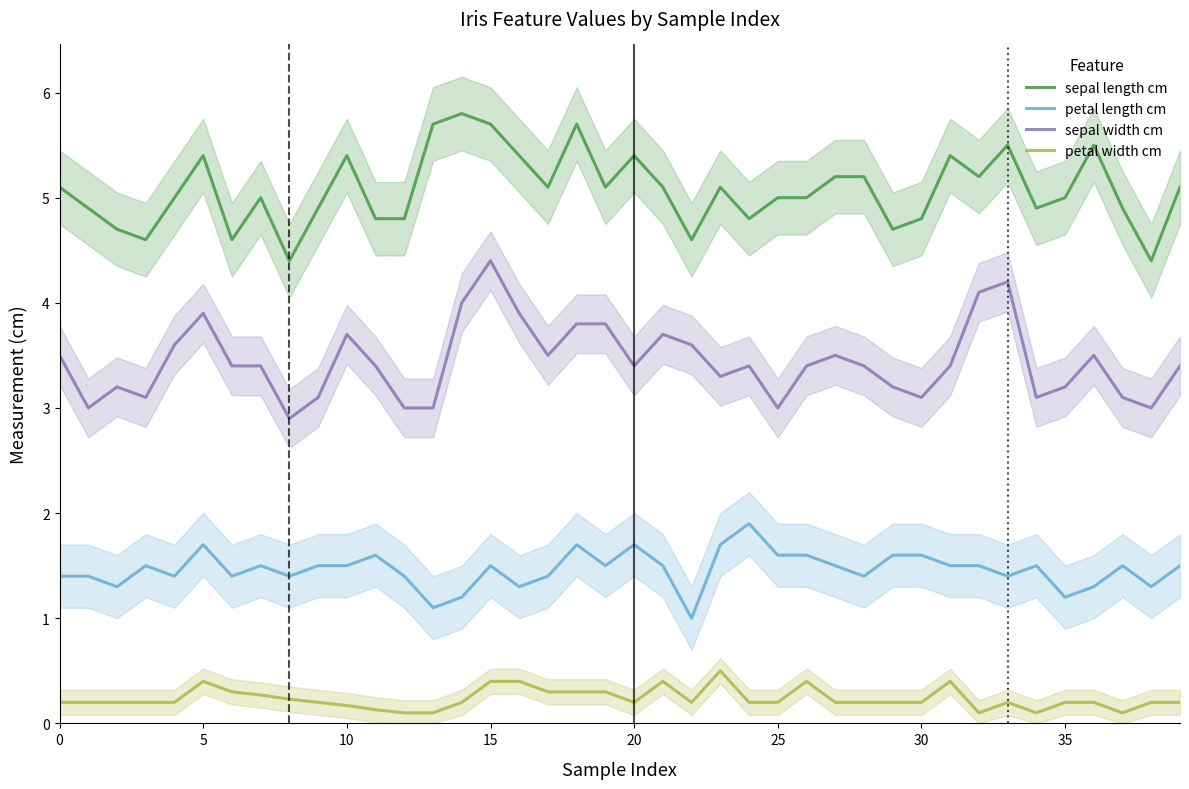

How many petal width cm values are between 0 and 1?

40